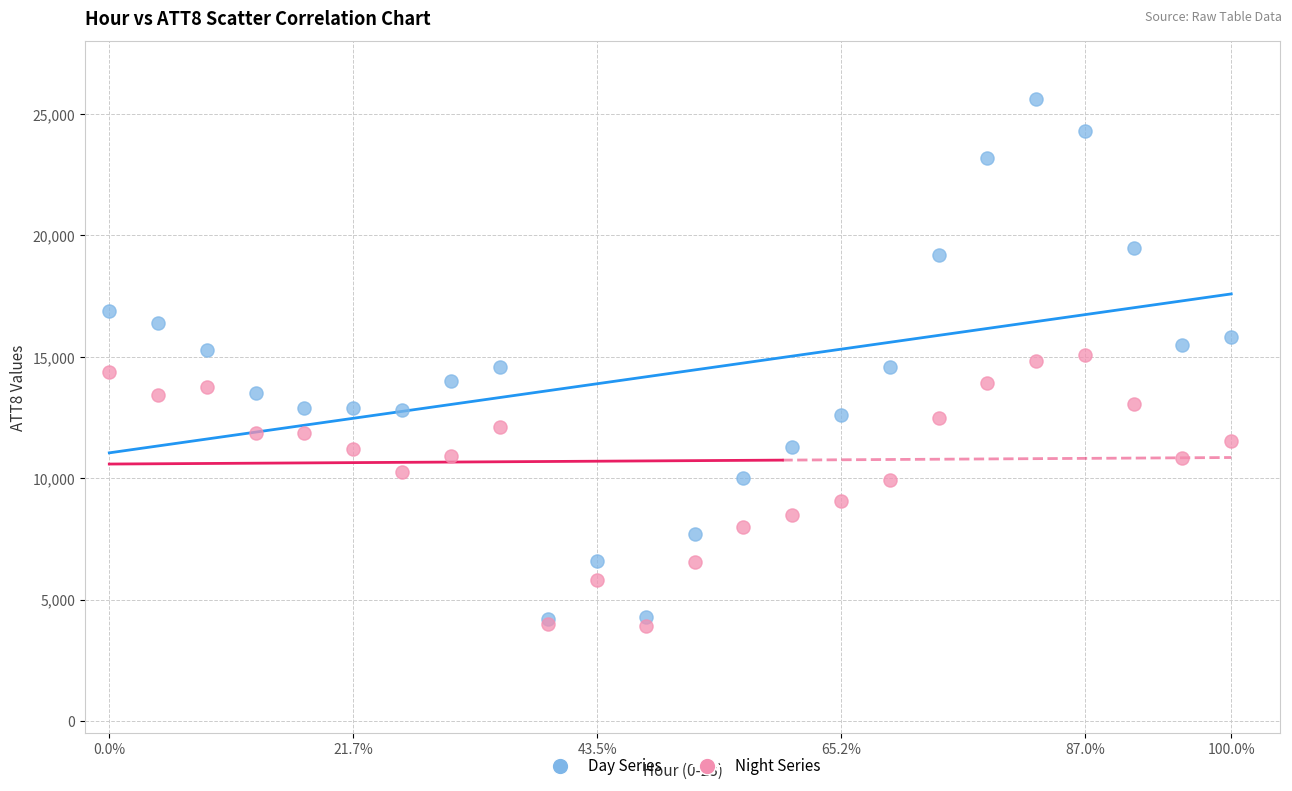

What are all the series names shown in the legend?

Day Series, Night Series